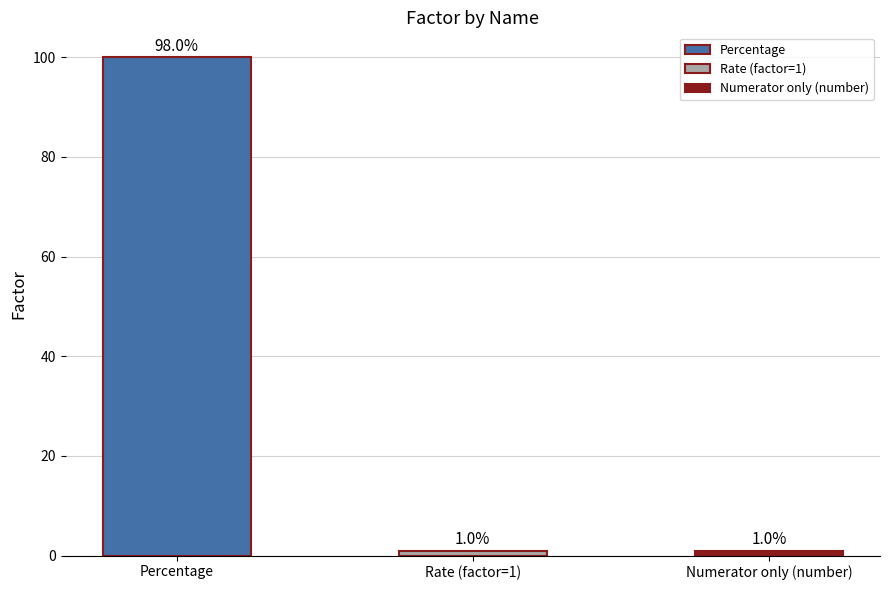

What is the value of the 2nd bar from the left?

1